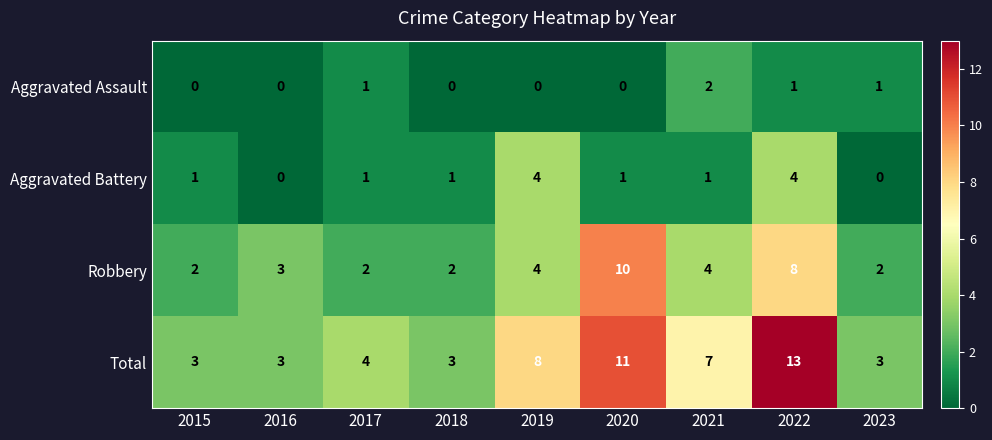

The Total series shows 8 at 2019. True or false?

True